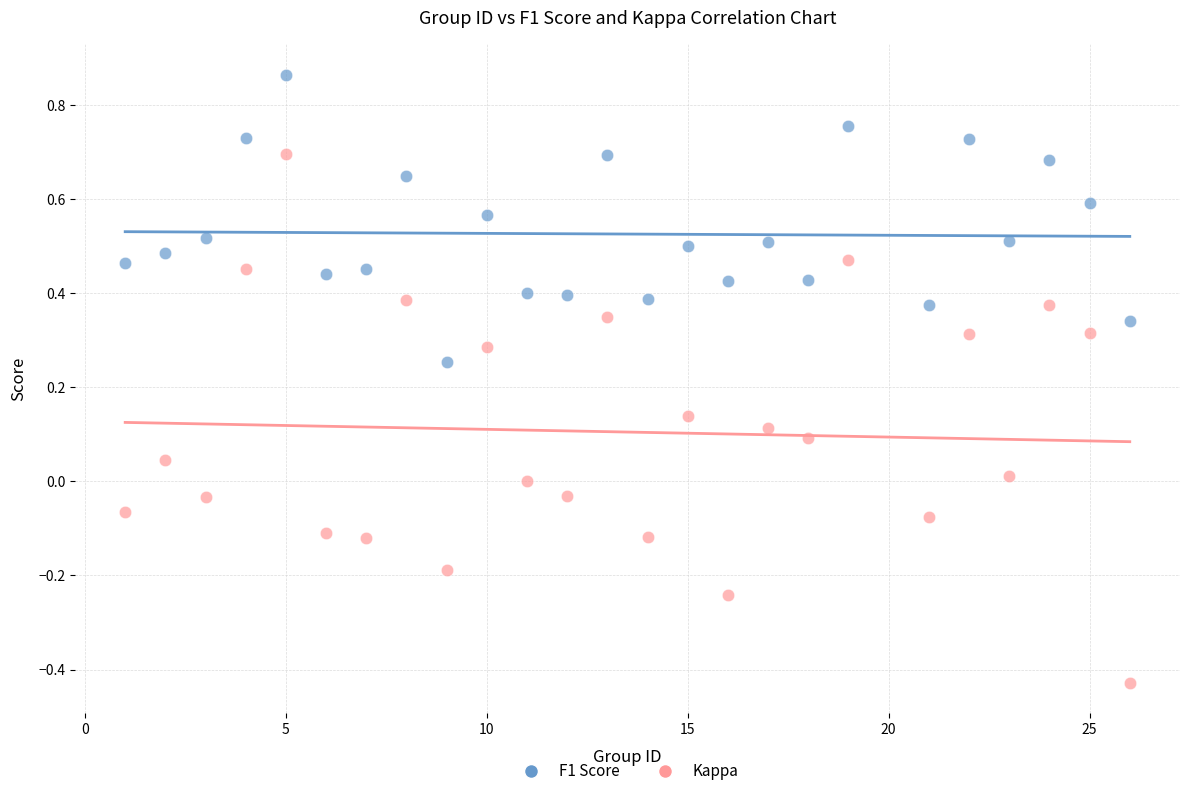

Which series contains the highest Y value?

F1 Score